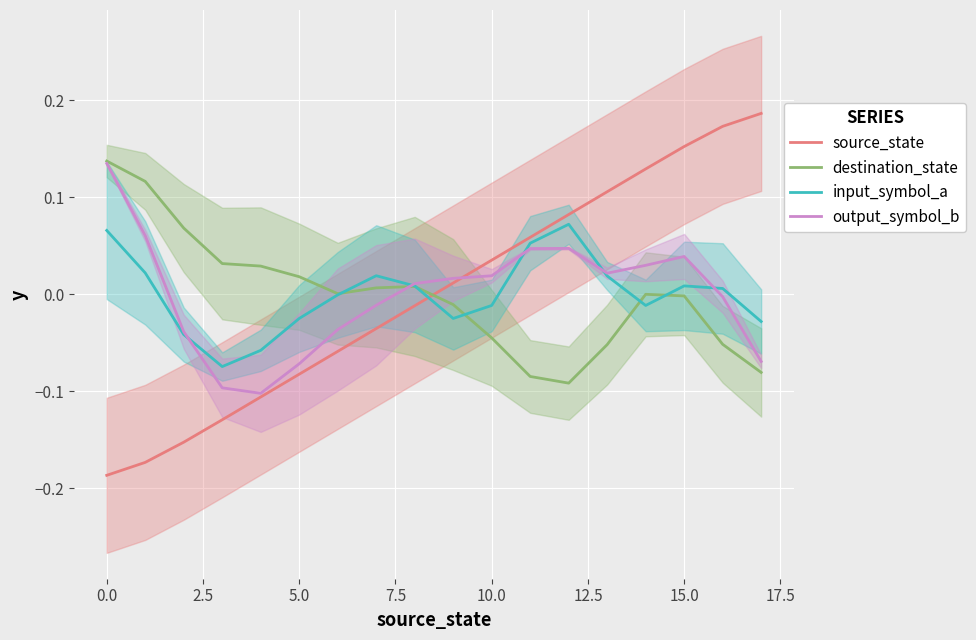

Which series has the largest range (max minus min)?

source_state